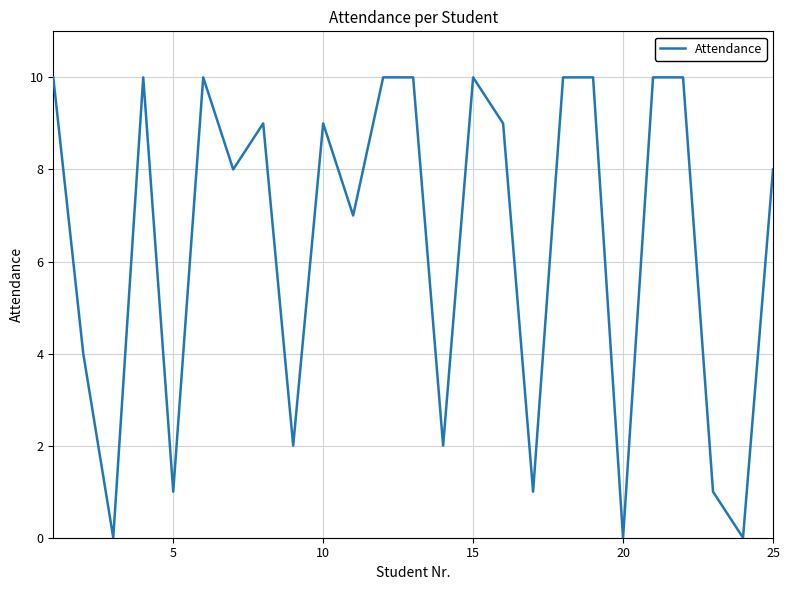

What is the difference between the second highest and second lowest values?

10